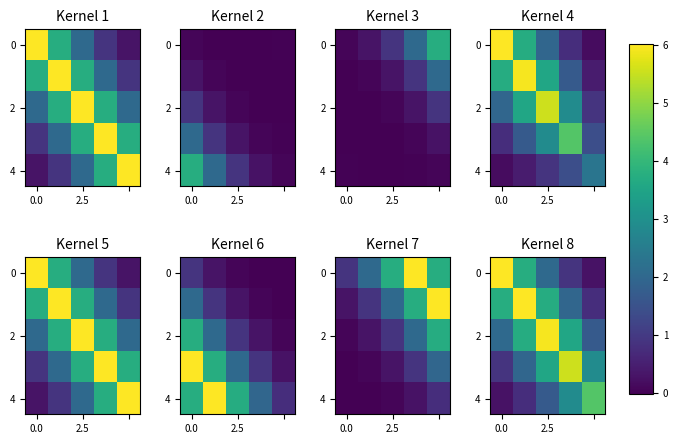

At which label is 4 closest to 2?

2.5